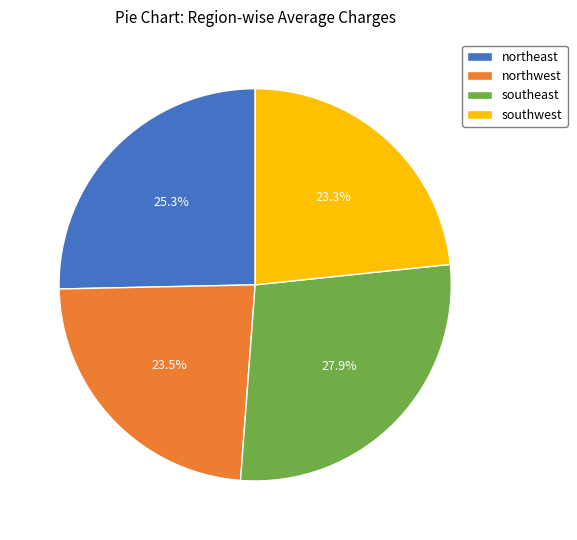

To the nearest percent, what percentage of the pie is southwest?

23%